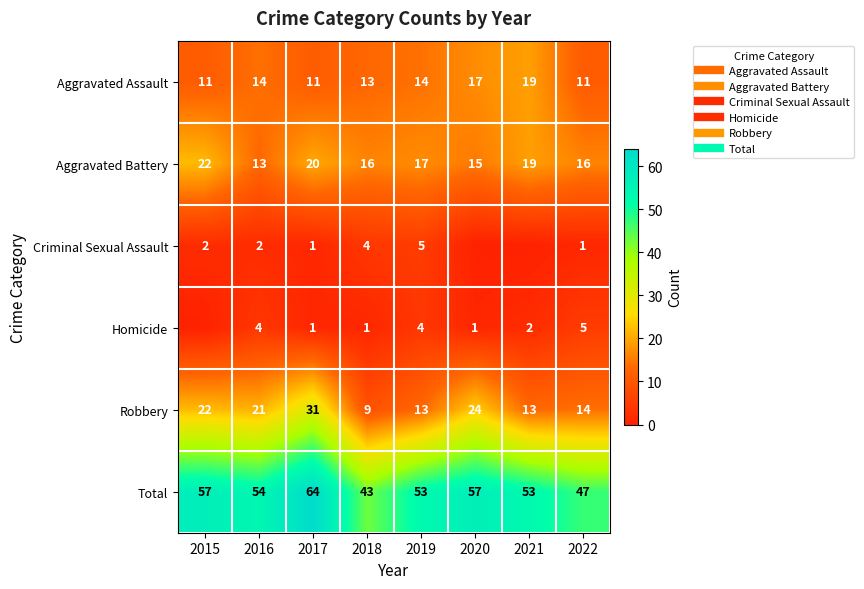

True or false: Total has a value of 14 at 2020.

False